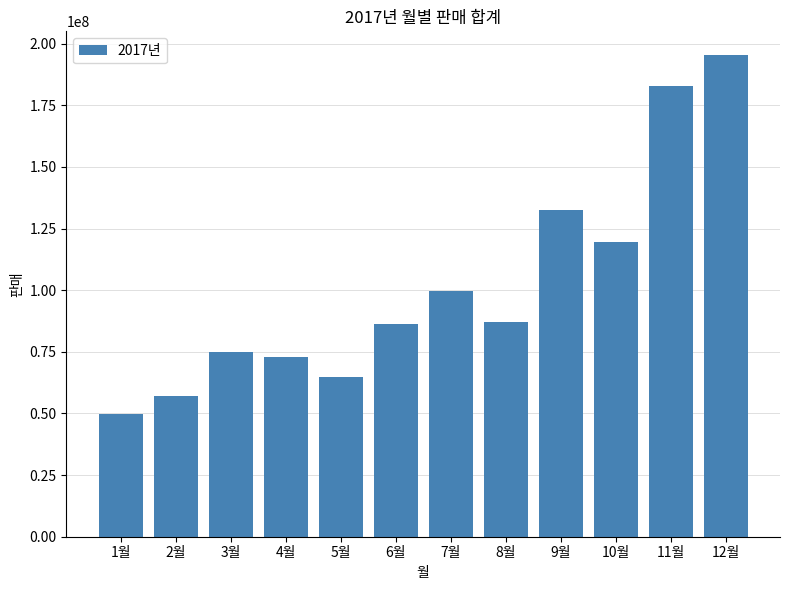

True or false: the data shows 224949677 at 9월.

False